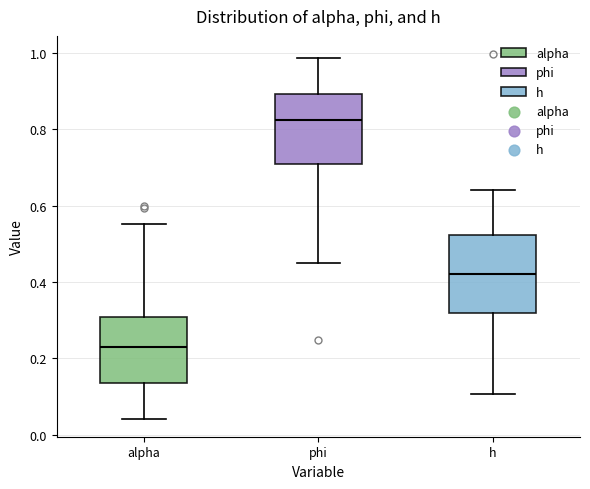

Which box has the lowest median line?

alpha